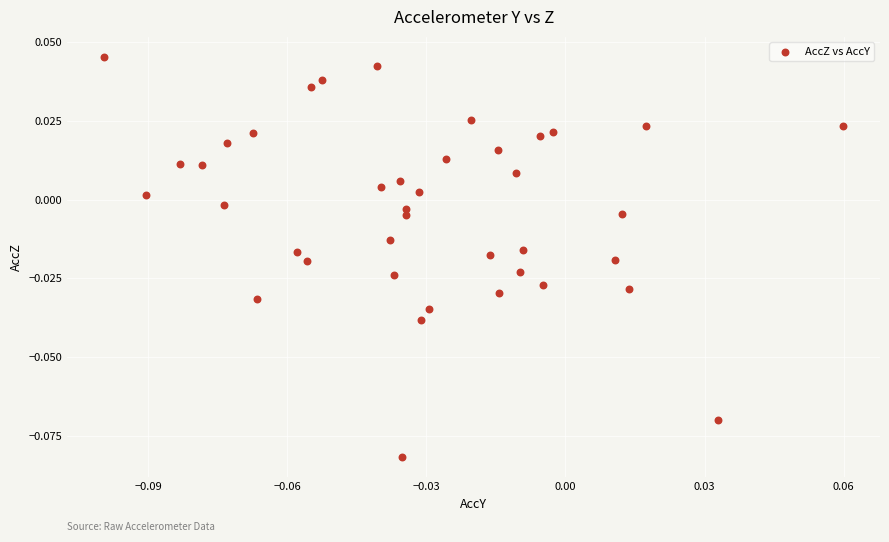

Count the number of points in this scatter plot.

40